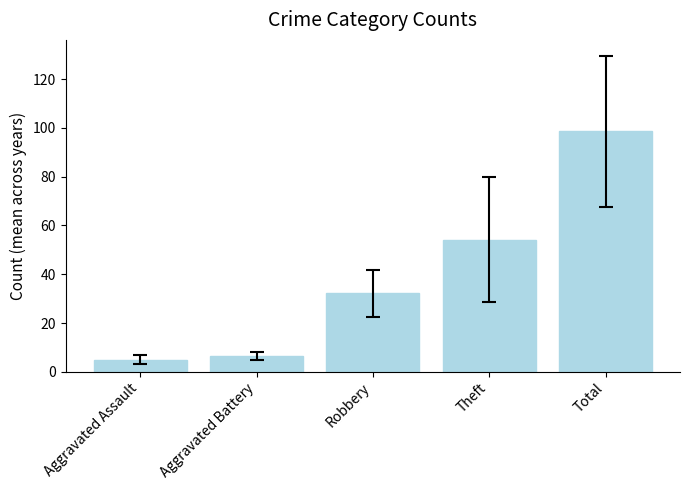

What position from the left is Total?

5